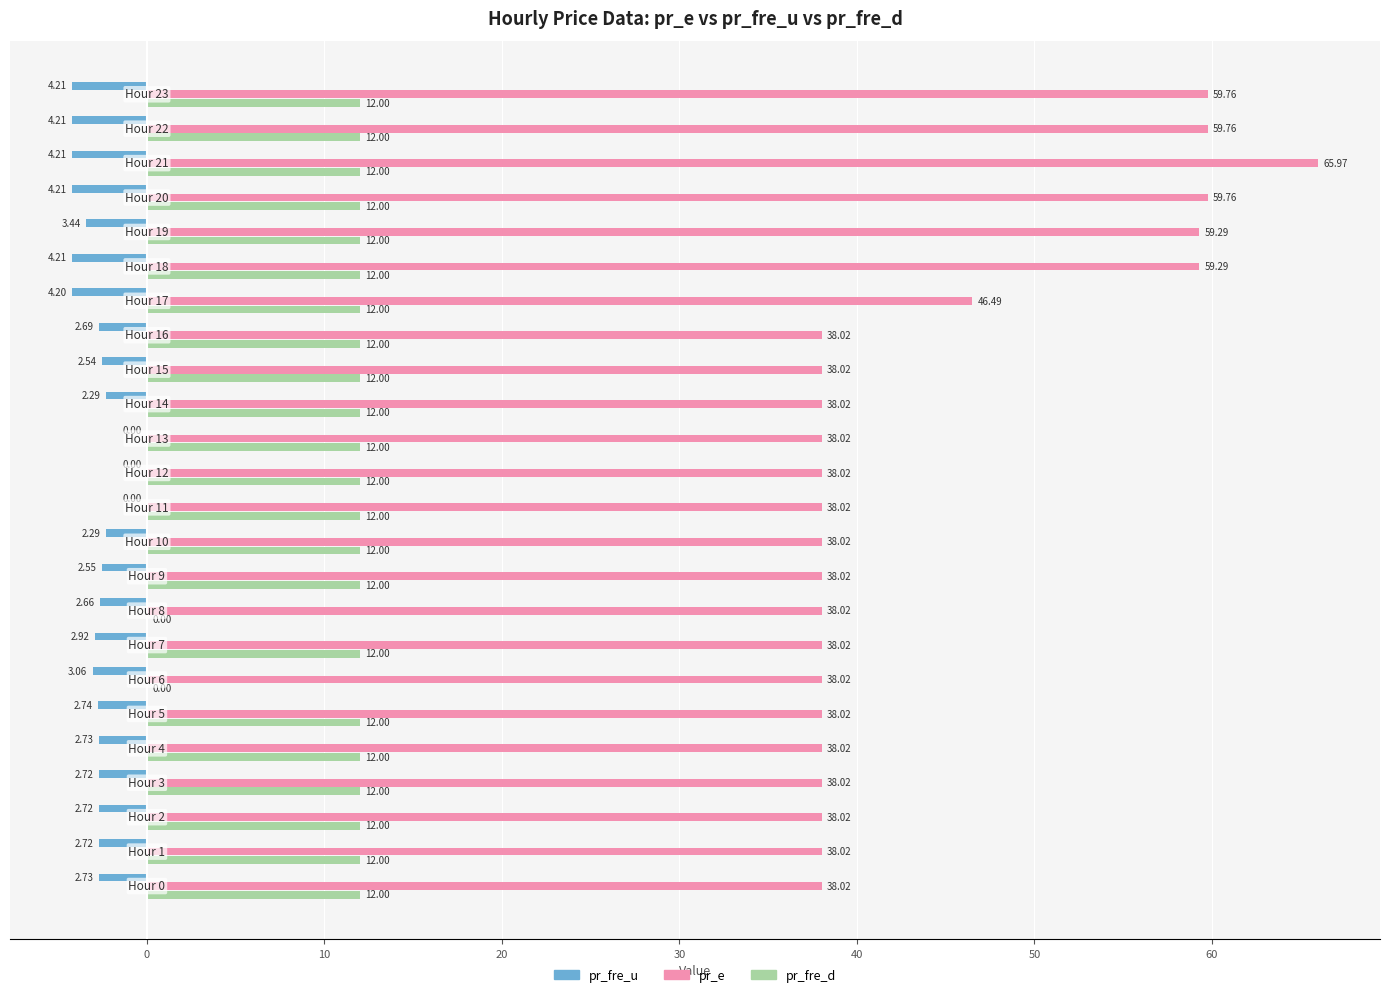

How many series are shown in this chart?

3